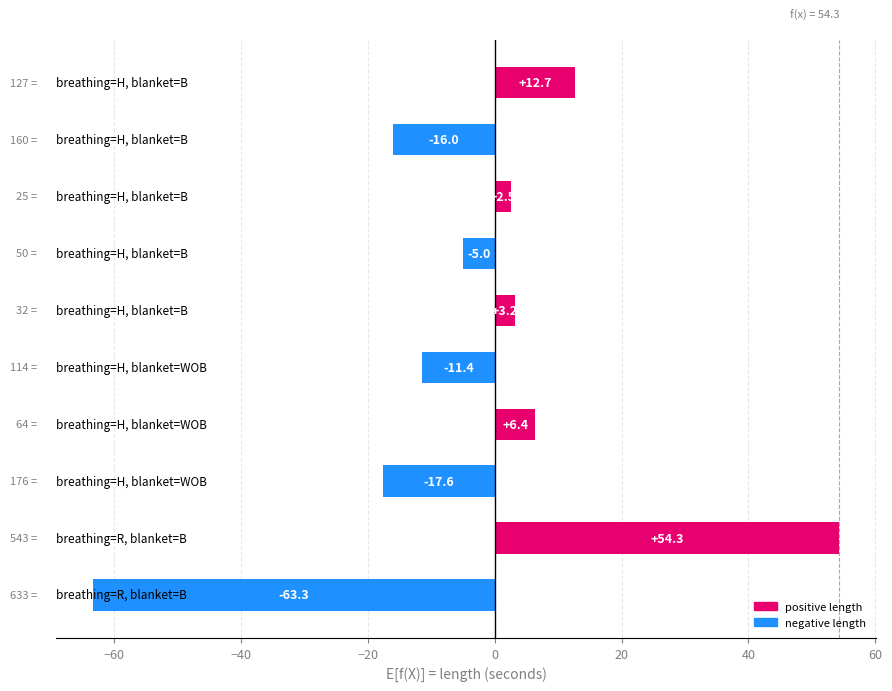

What is the greatest value displayed?

54.3